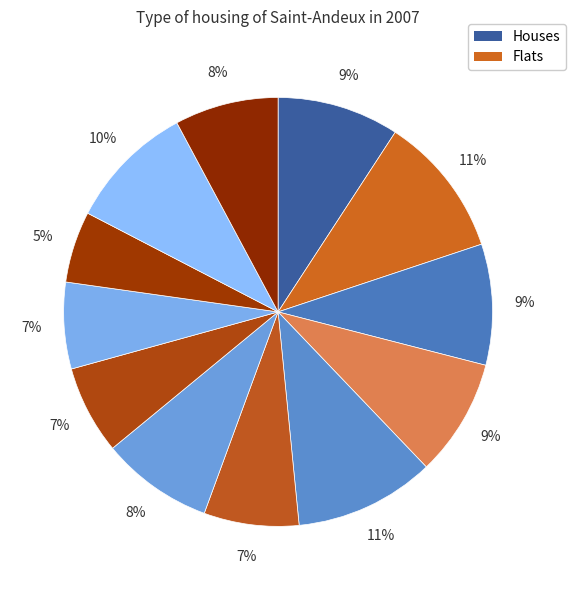

How many segments does this pie chart have?

12